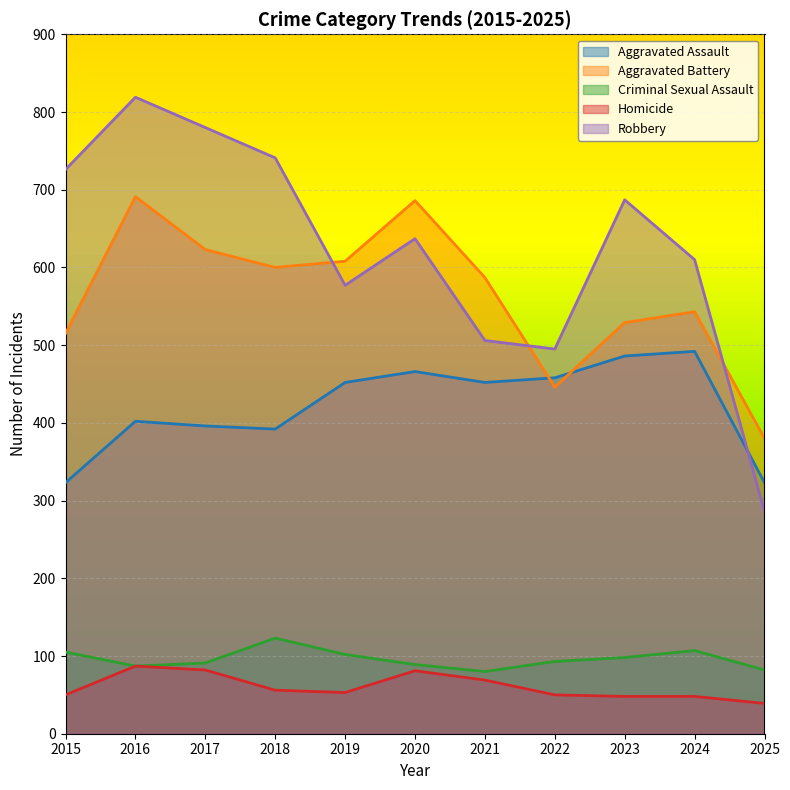

Is the value of Criminal Sexual Assault at 2019 greater than the value of Aggravated Battery at 2024?

No